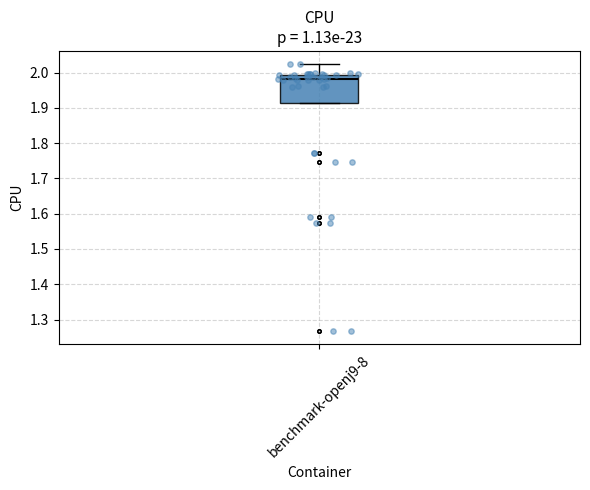

Transcribe this box plot: give where the median line is, the range the box spans, and where the two whiskers end, as read against the y-axis. The values are not printed on the chart, so give them approximately, as read against the axis.

median 1.98, box 1.91 to 1.99, whiskers 1.91 to 2.02